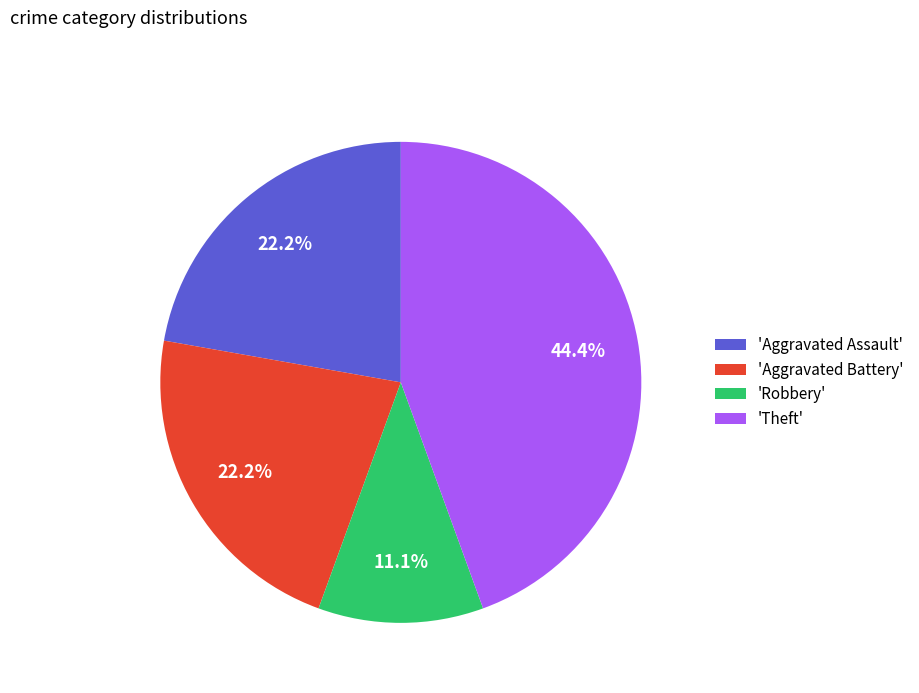

Does 'Aggravated Assault' account for over 50% of the chart?

No